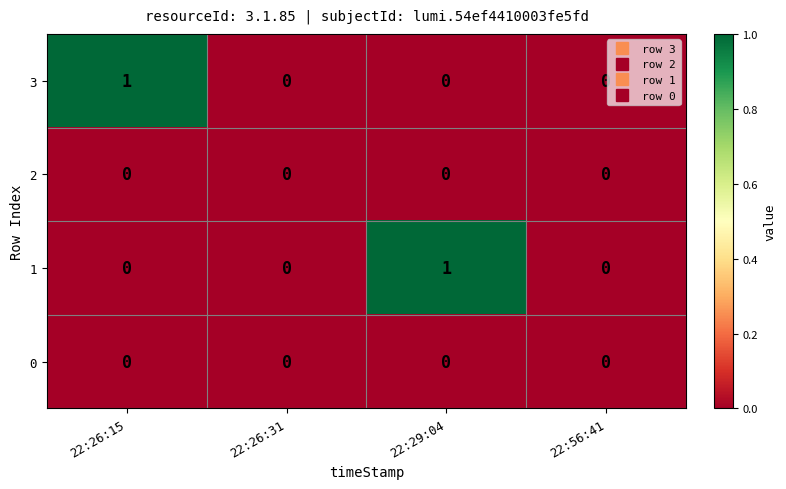

The 0 series shows 0 at 22:29:04. True or false?

True